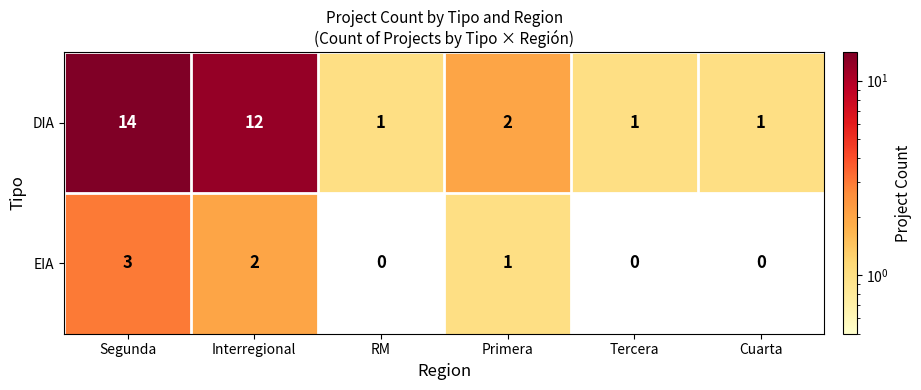

Where does the EIA series first go above 1?

Segunda